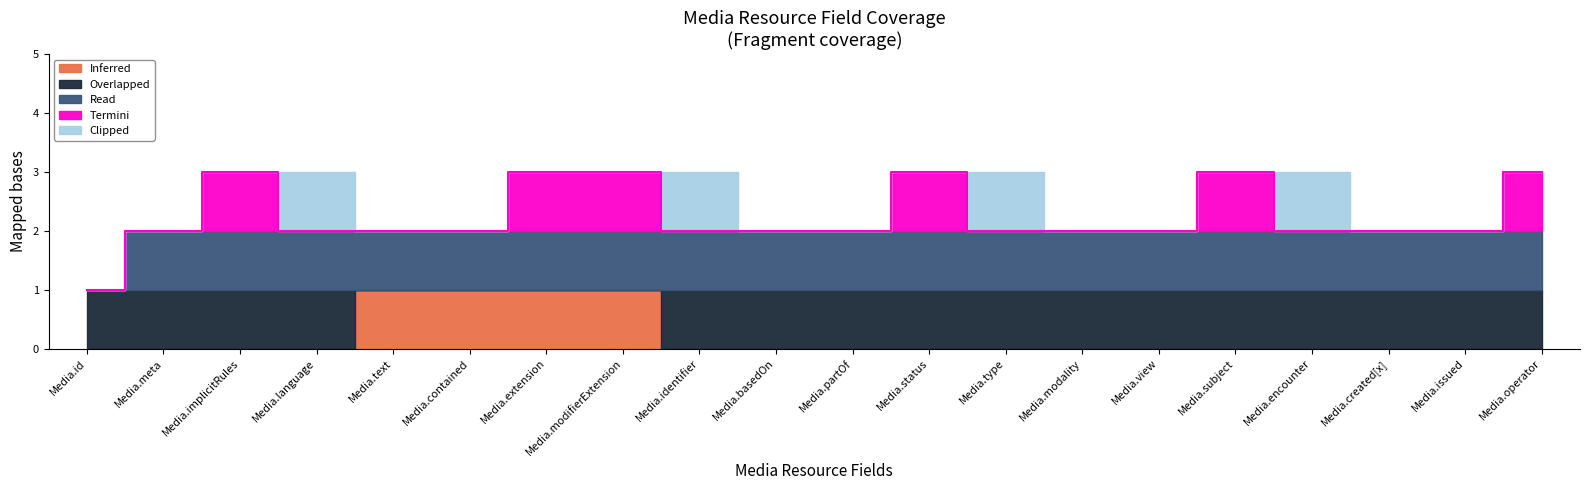

What is the total value across all series at Media.status?

3